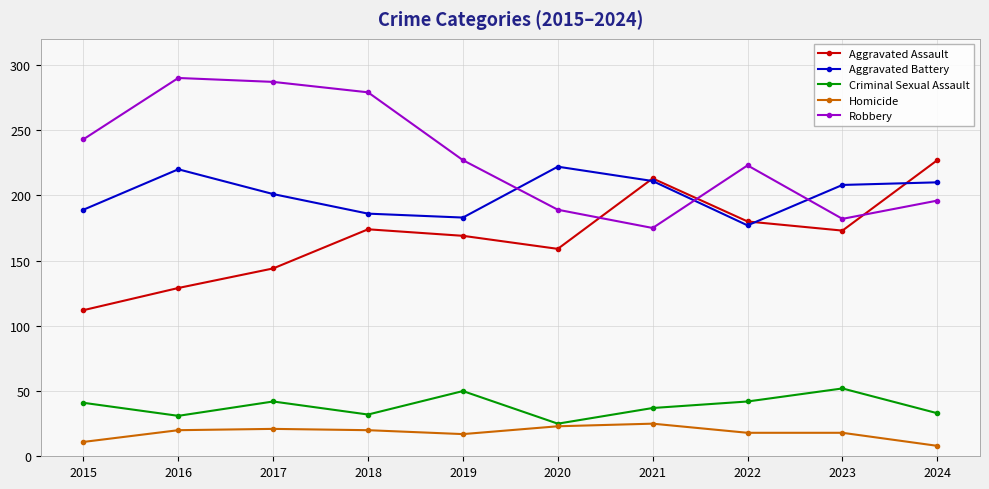

What are all the series names shown in the legend?

Aggravated Assault, Aggravated Battery, Criminal Sexual Assault, Homicide, Robbery